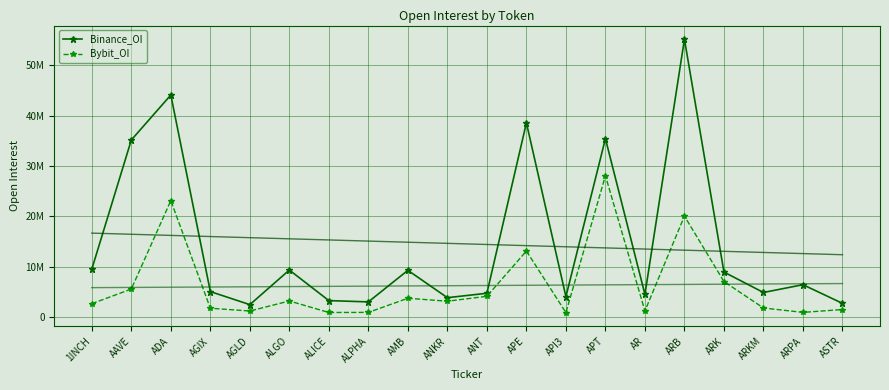

What are all the series names shown in the legend?

Binance_OI, Bybit_OI